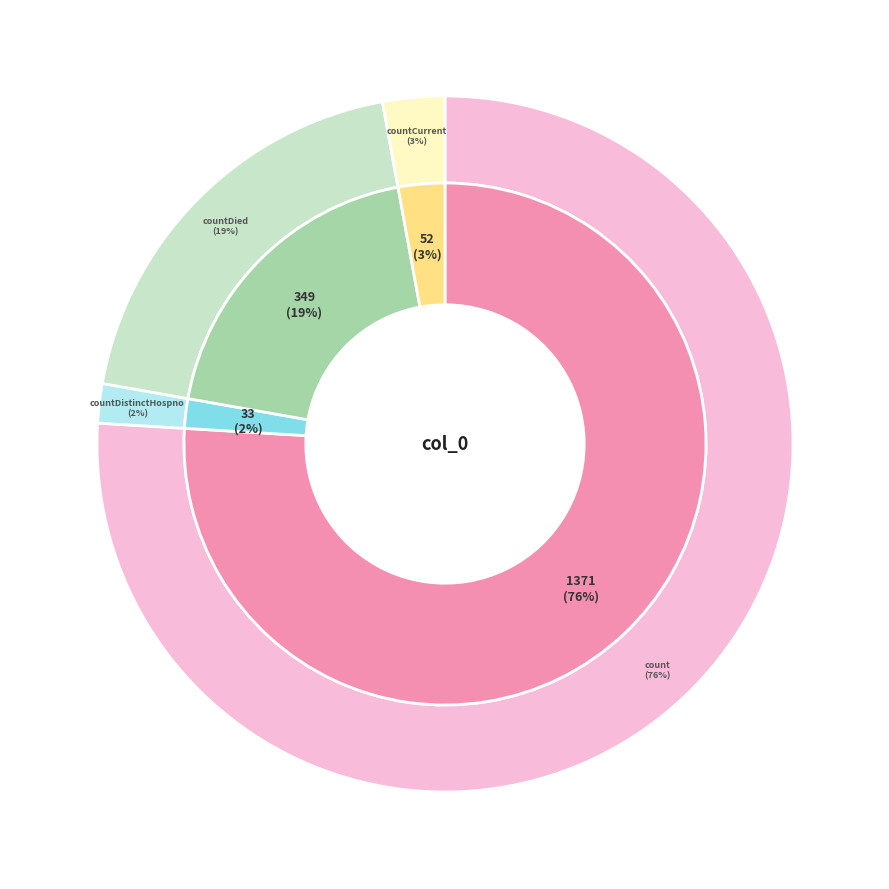

Approximately how many times larger is the value at countDied compared to countDistinctHospno?

10.6